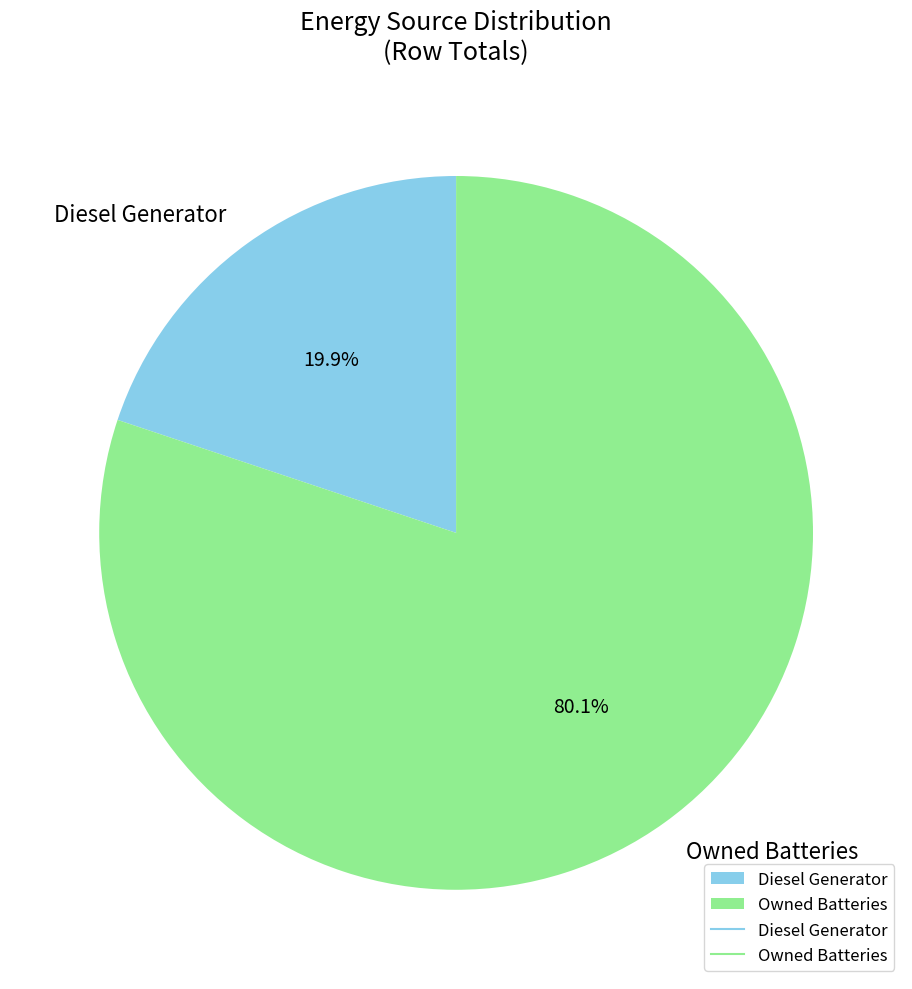

To the nearest percent, what is the average slice percentage?

50%